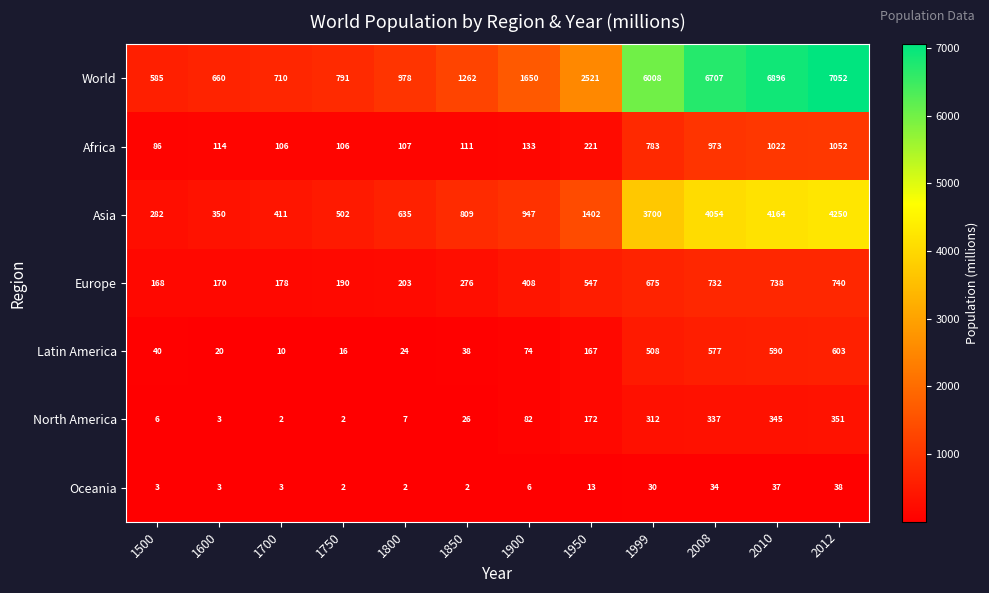

At how many categories does at least one series exceed 5402?

4